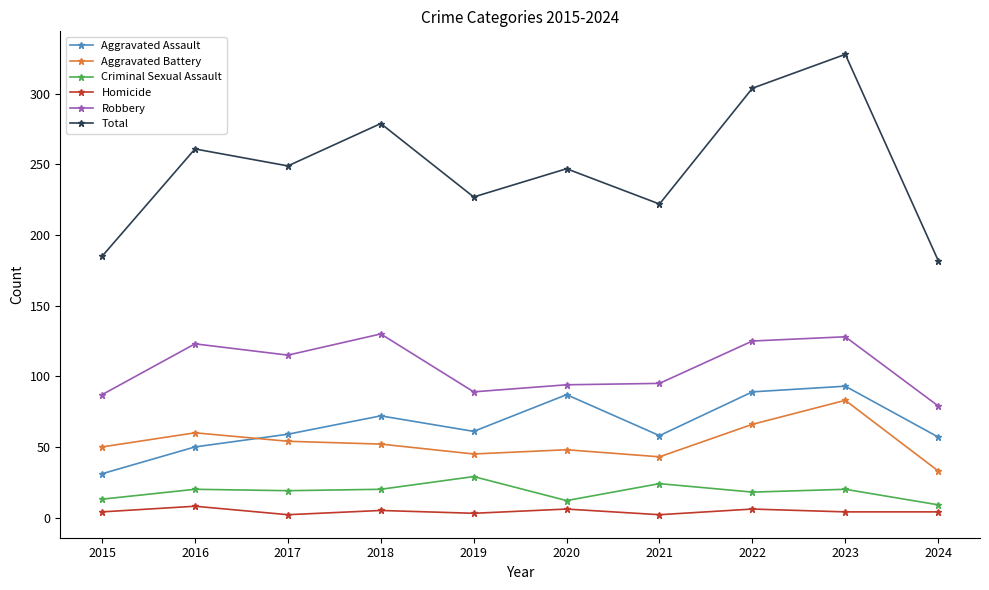

At which category is the sum across all series the highest?

2023